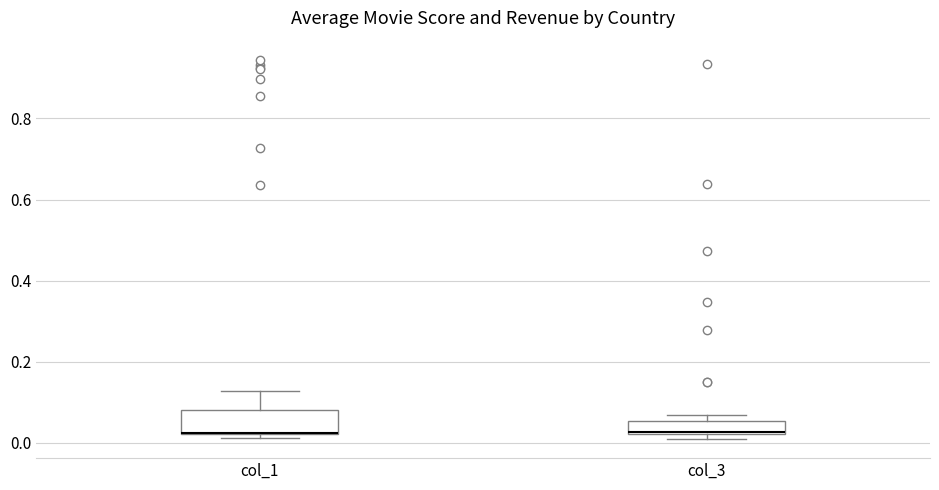

Comparing the boxes themselves (not the whiskers), which one is the tallest?

col_1